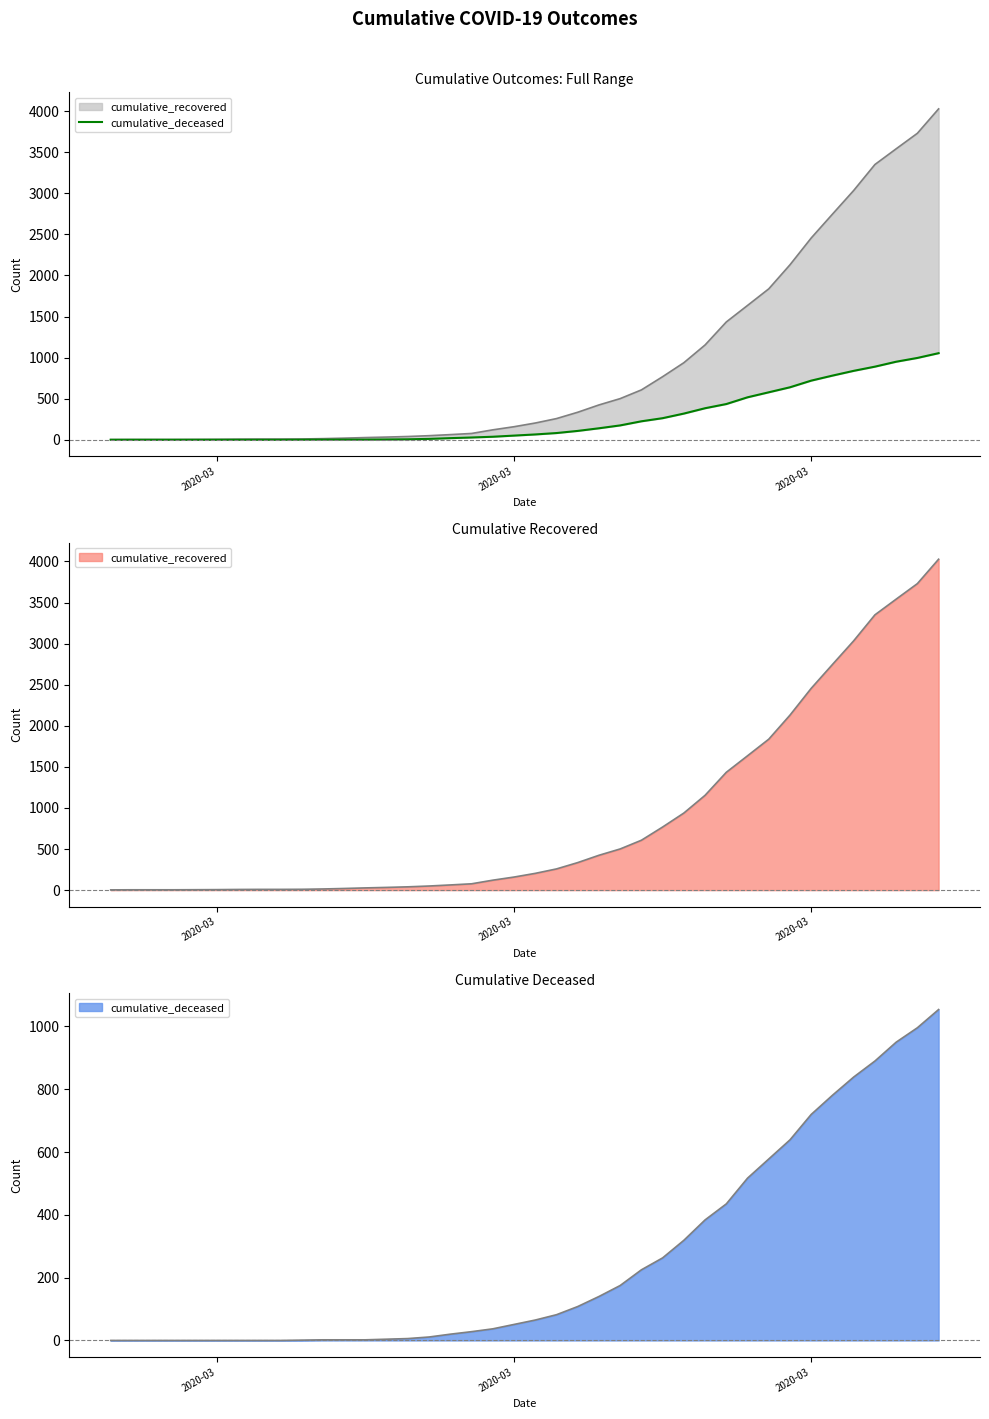

What is the value of the 28th point from the left?

319